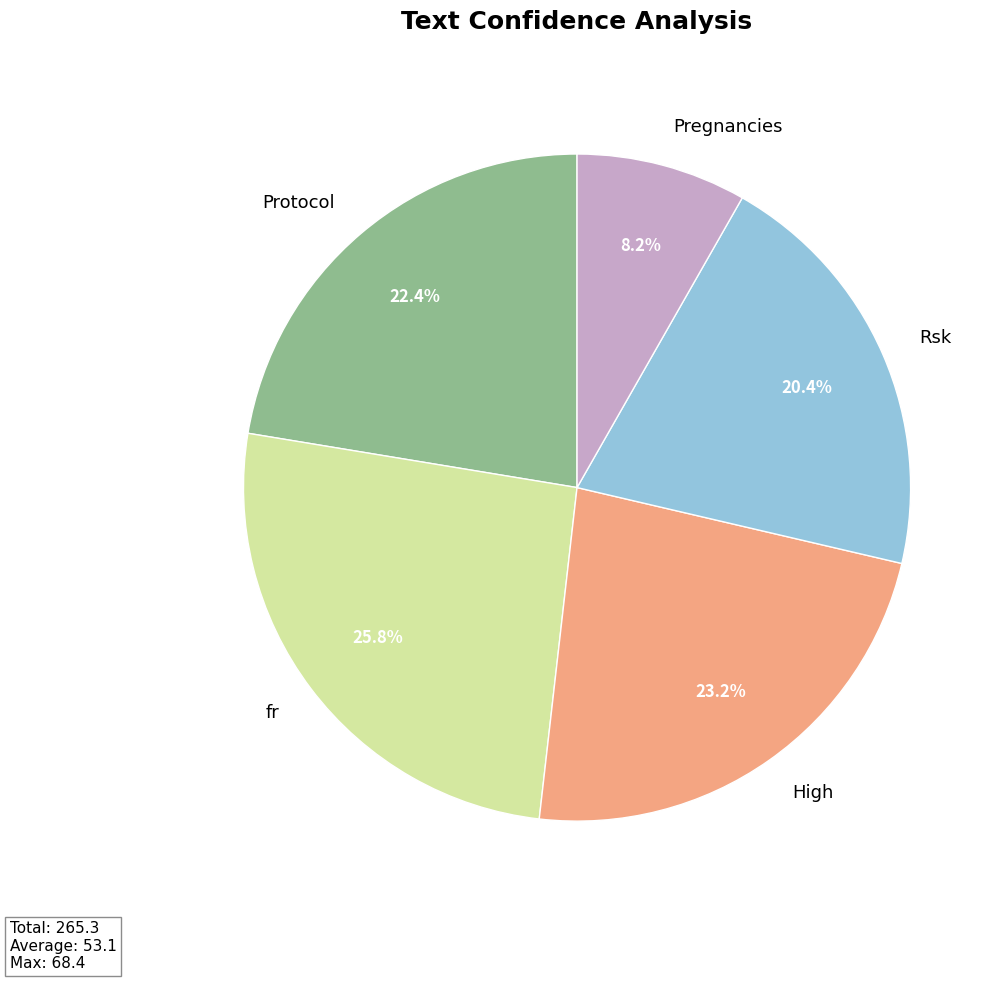

The High slice represents 14% of the pie. True or false?

False